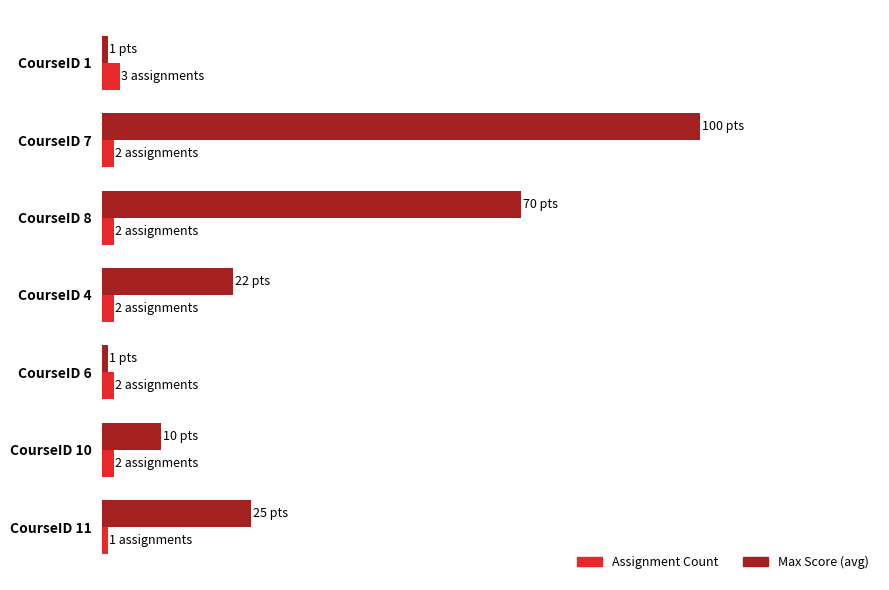

What are all the series names shown in the legend?

Assignment Count, Max Score (avg)